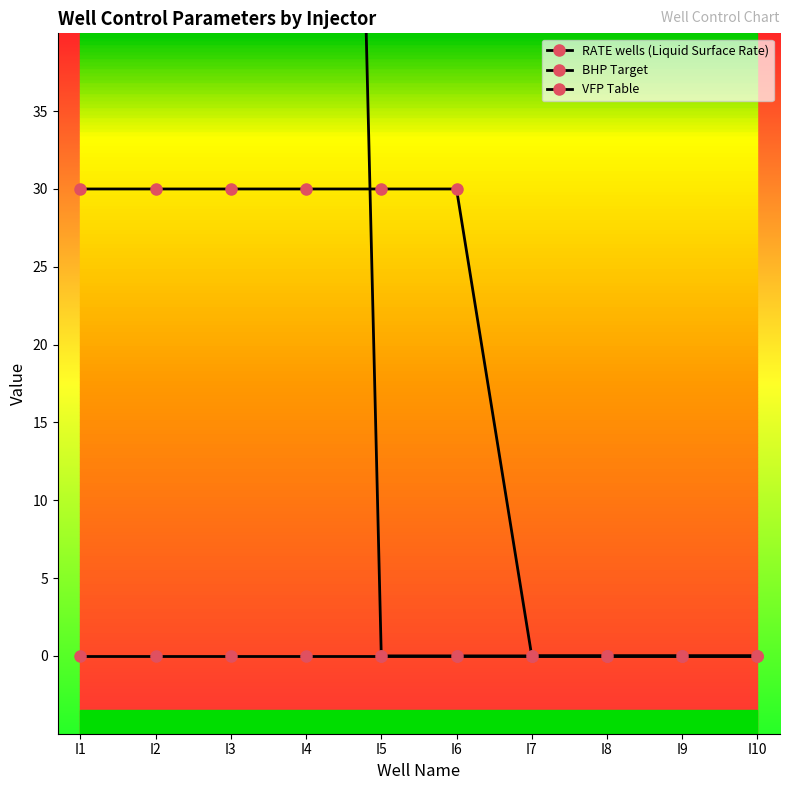

At which category does the chart reach its peak across all series?

I1